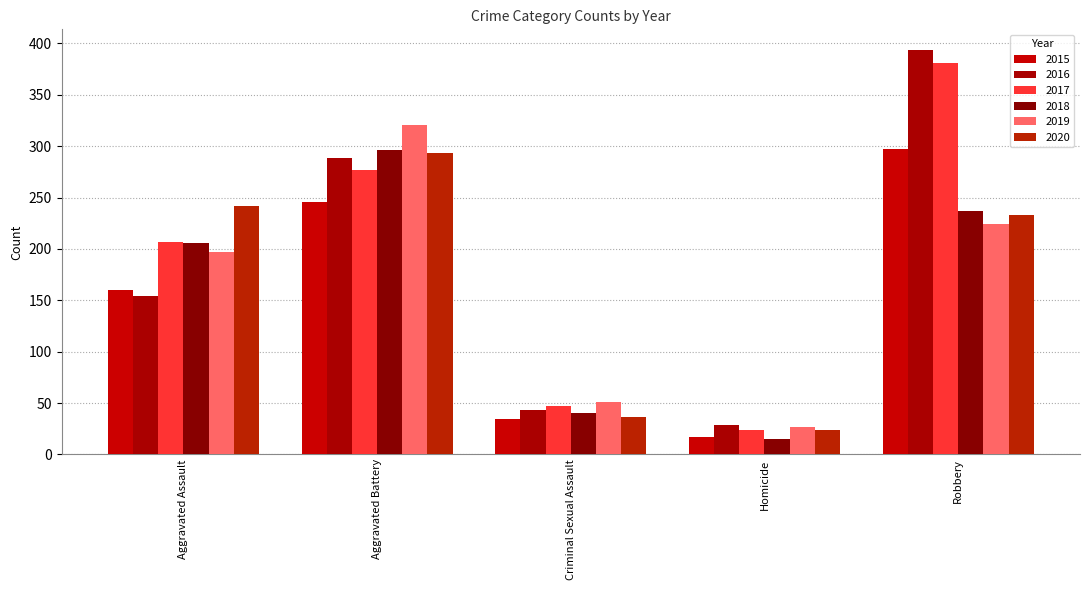

Is the value of 2017 at Homicide greater than the value of 2016 at Robbery?

No